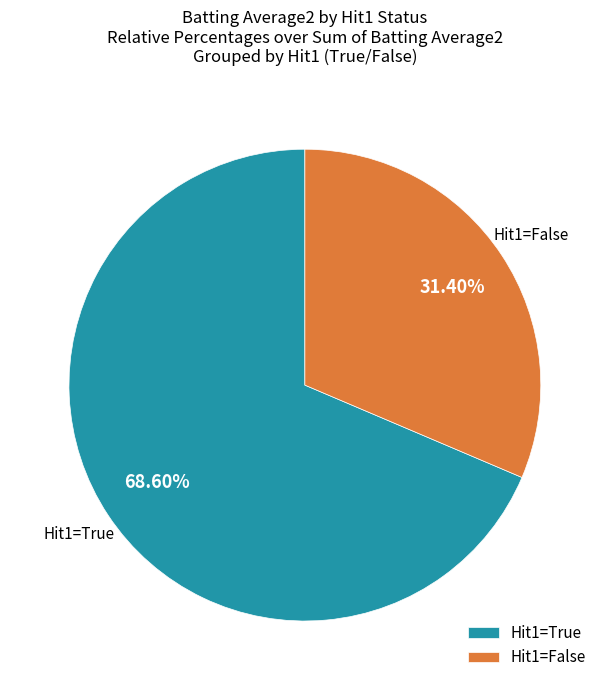

What is the smallest slice in the pie chart?

Hit1=False